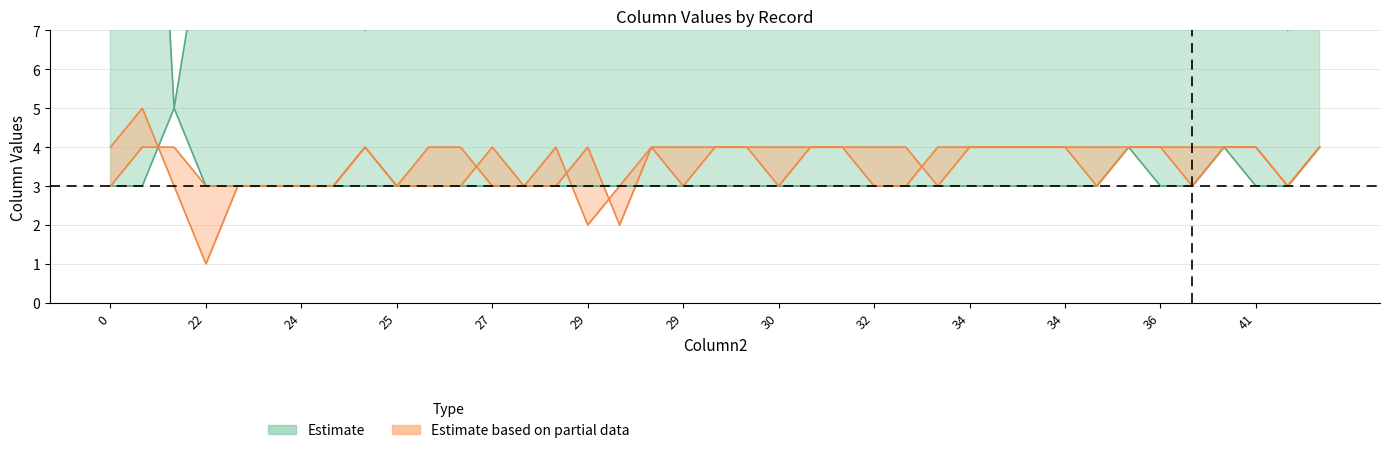

What is the difference between the highest and lowest values at 42?

5